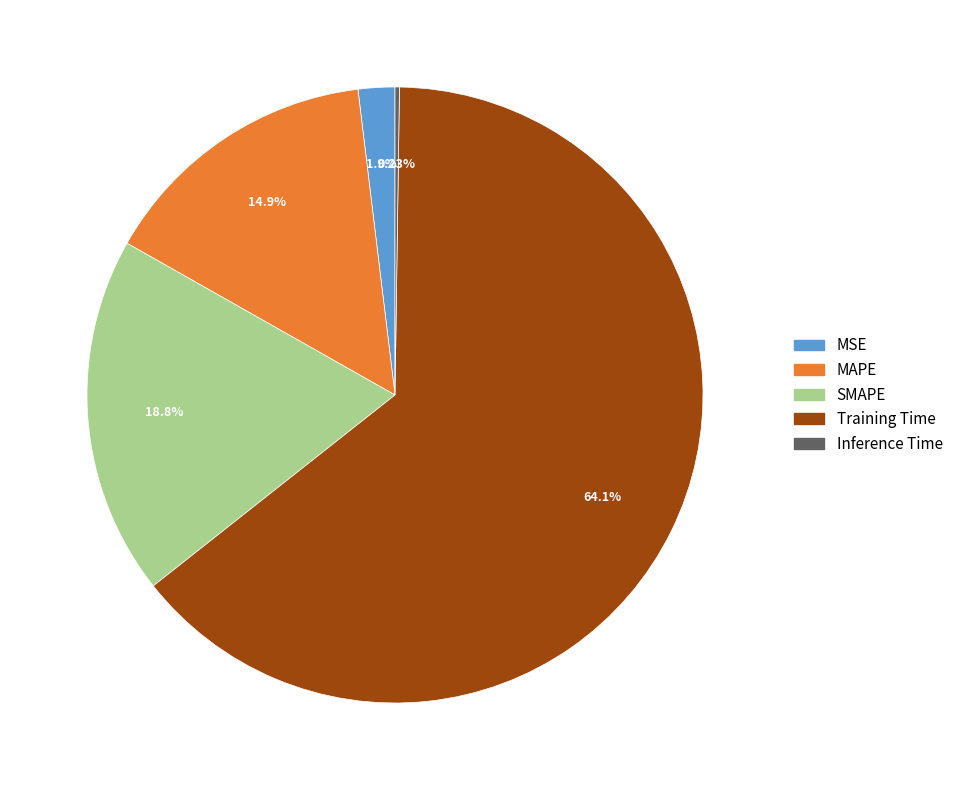

Is it true that MAPE is 15% of the pie?

True